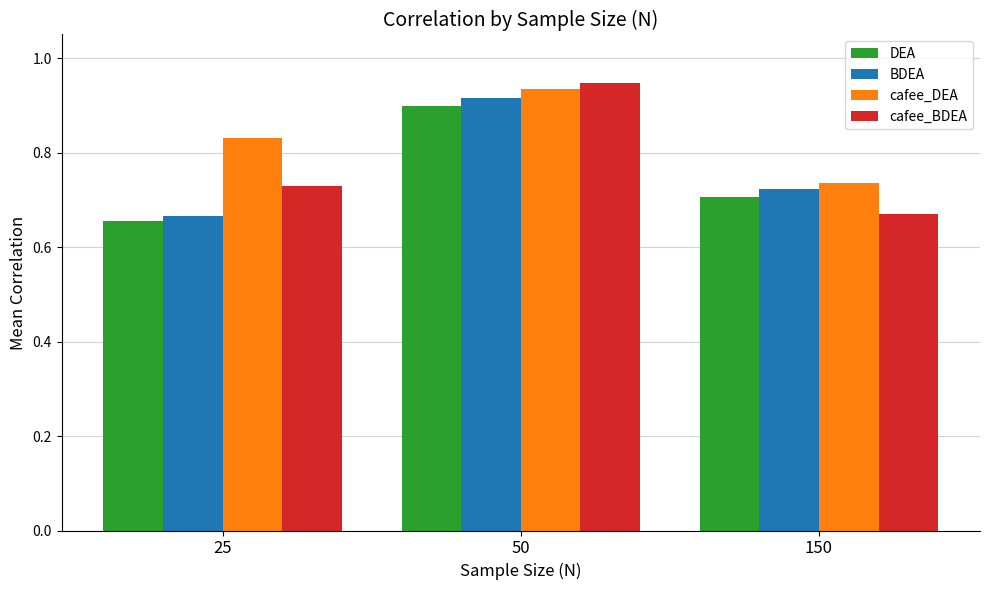

At how many categories does at least one series exceed 0?

3